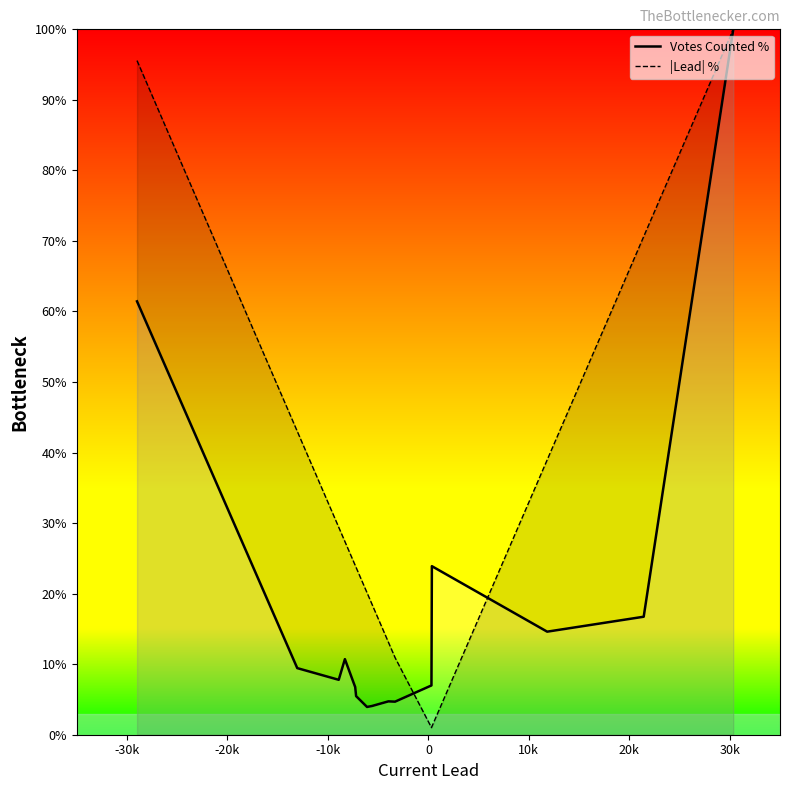

What is the value of the Votes Counted % point at the 10th from the left?

4.7